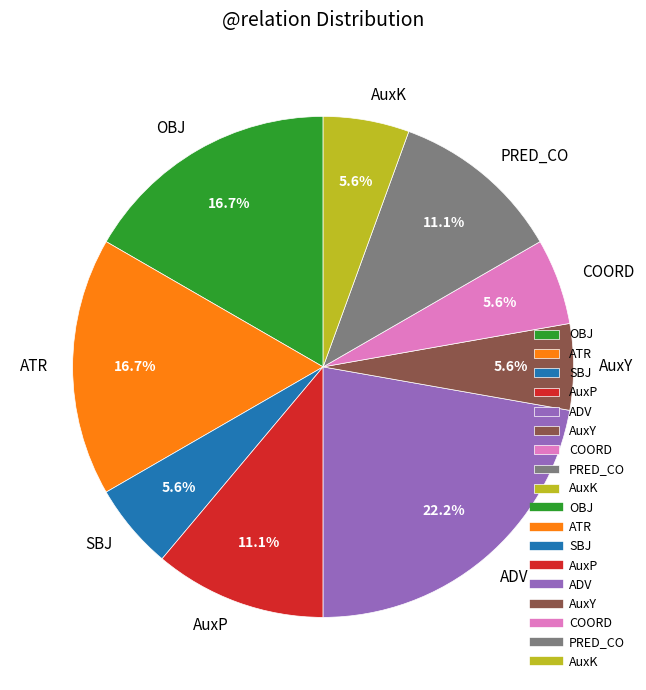

Combined, do COORD and AuxP account for over 50%?

No